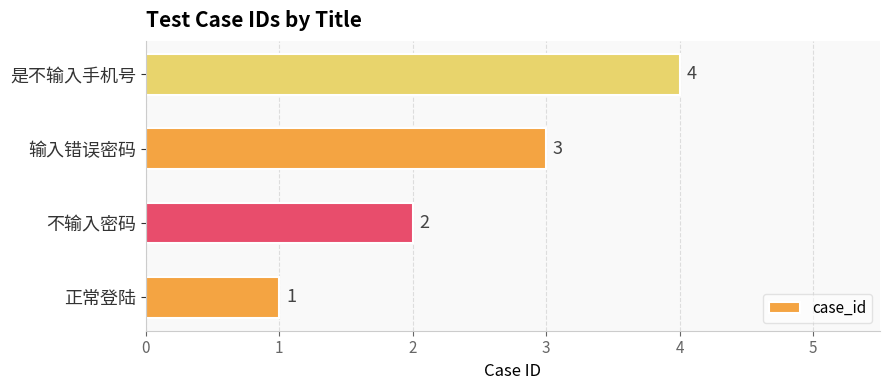

What is the change in value from 输入错误密码 to 是不输入手机号?

+1